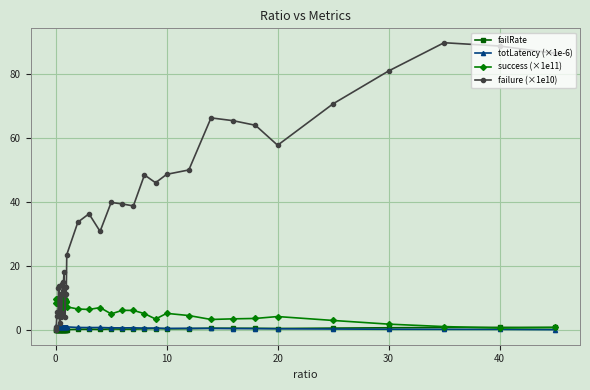

True or false: success (×1e11) has more than 2 points higher than both neighbors.

True